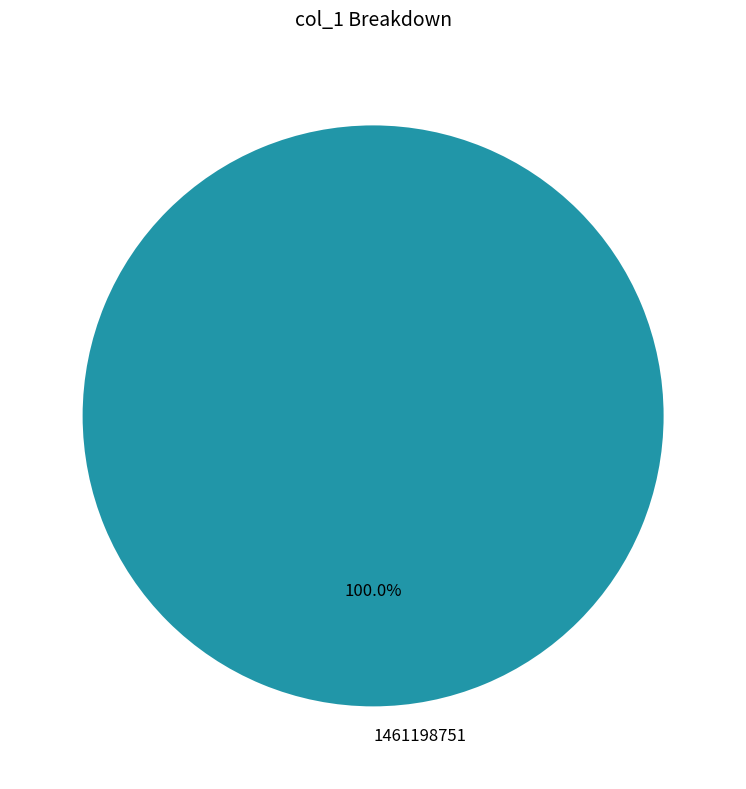

Is it true that 1461198751 is 100% of the pie?

True